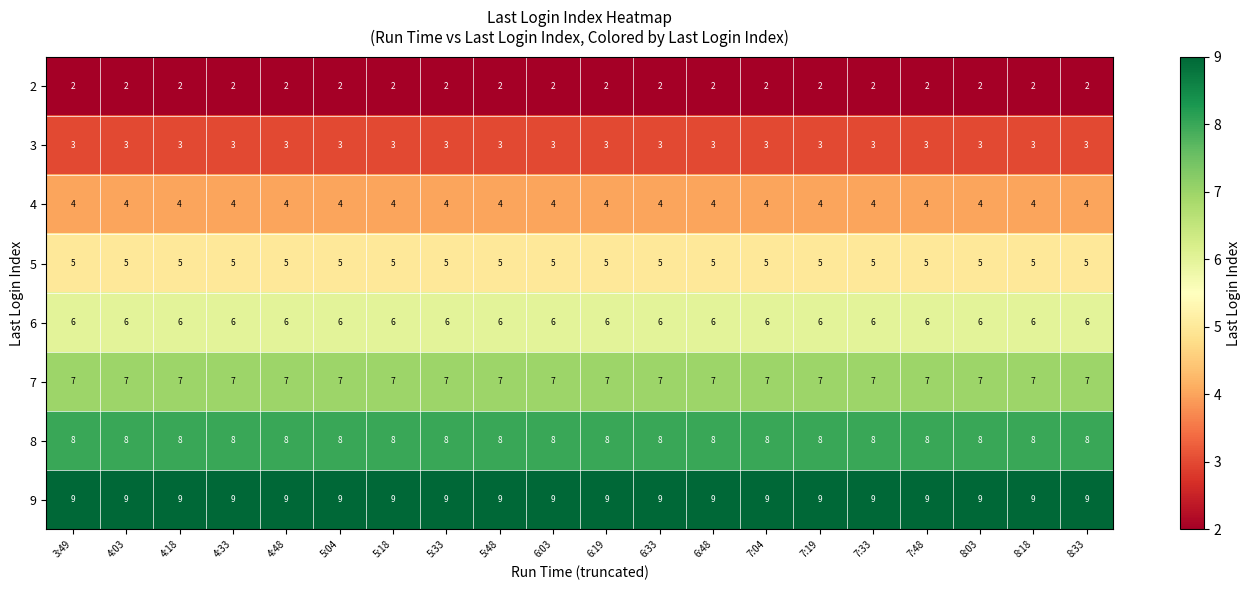

What is the highest value of the 6 series?

6